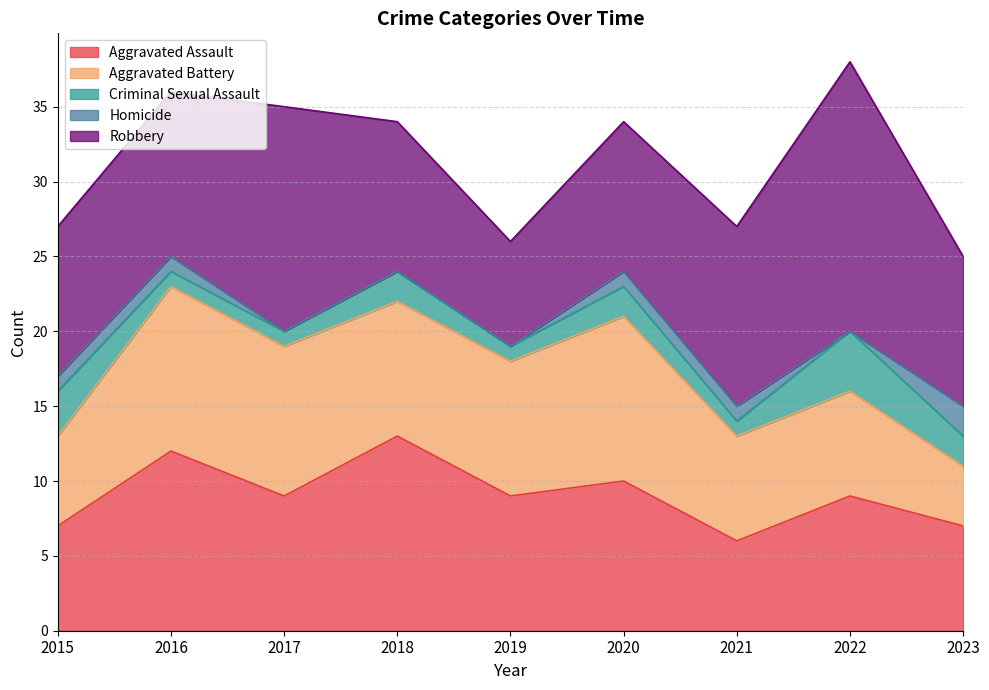

What is the difference between the Homicide values at 2021 and 2019?

1